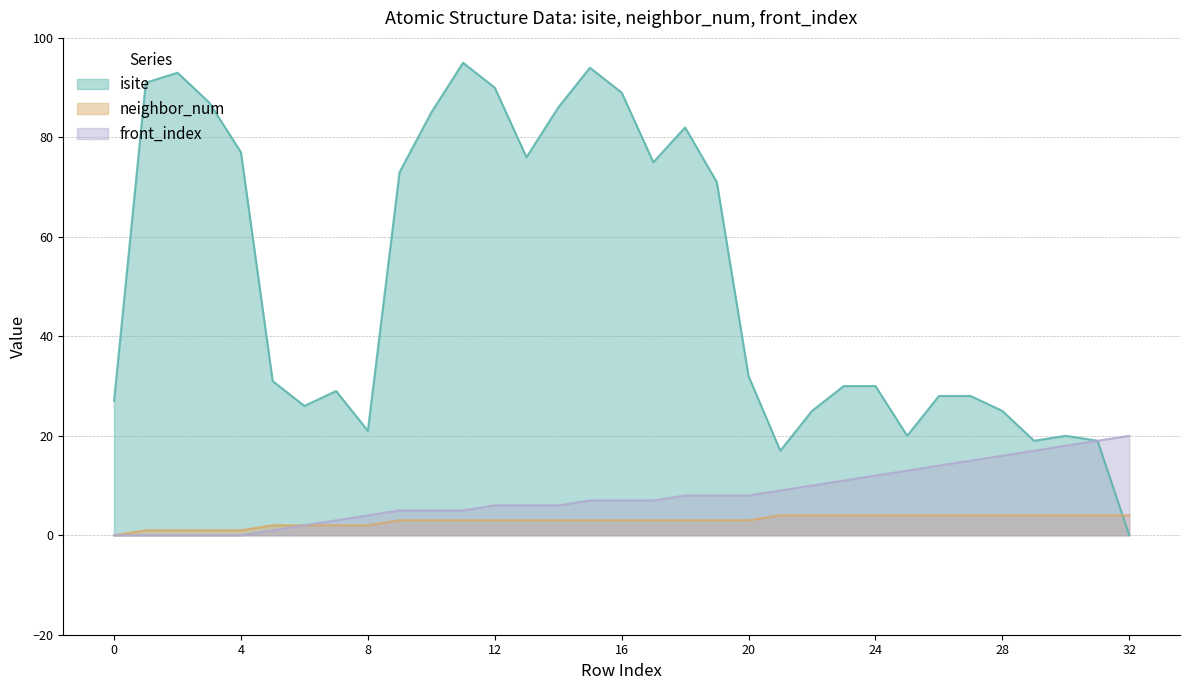

Rank the series by their maximum value, from highest to lowest.

isite, front_index, neighbor_num